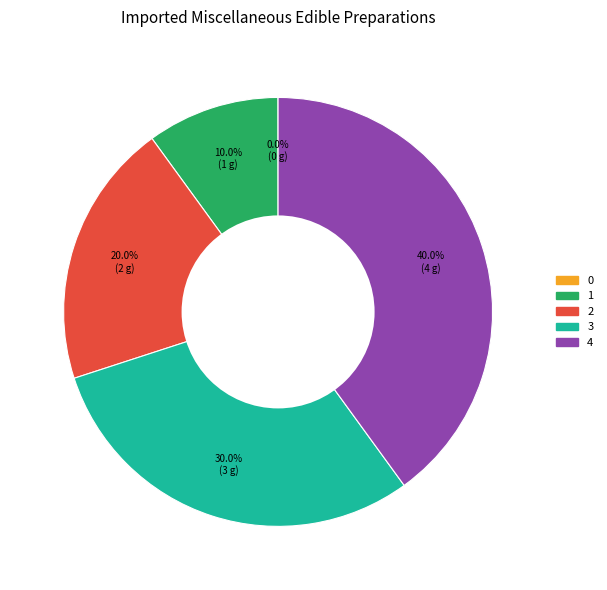

Is it true that 1 is 16% of the pie?

False